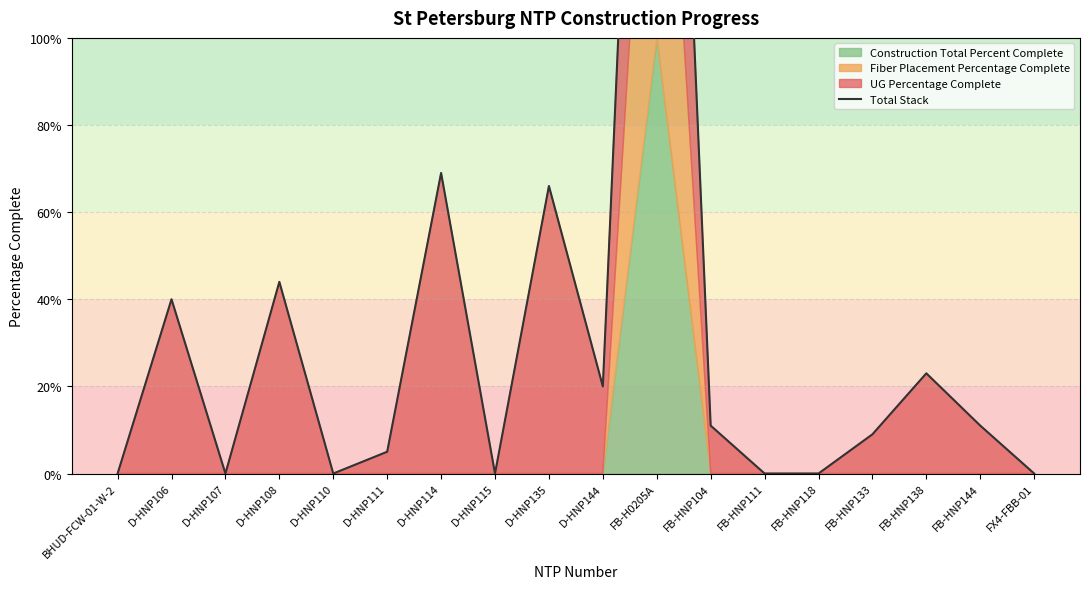

Reading right to left, what are all the values shown in this chart?

FX4-FBB-01=0.0	FB-HNP144=0.1	FB-HNP138=0.2	FB-HNP133=0.1	FB-HNP118=0.0	FB-HNP111=0.0	FB-HNP104=0.1	FB-H0205A=3.0	D-HNP144=0.2	D-HNP135=0.7	D-HNP115=0.0	D-HNP114=0.7	D-HNP111=0.1	D-HNP110=0.0	D-HNP108=0.4	D-HNP107=0.0	D-HNP106=0.4	BHUD-FCW-01-W-2=0.0